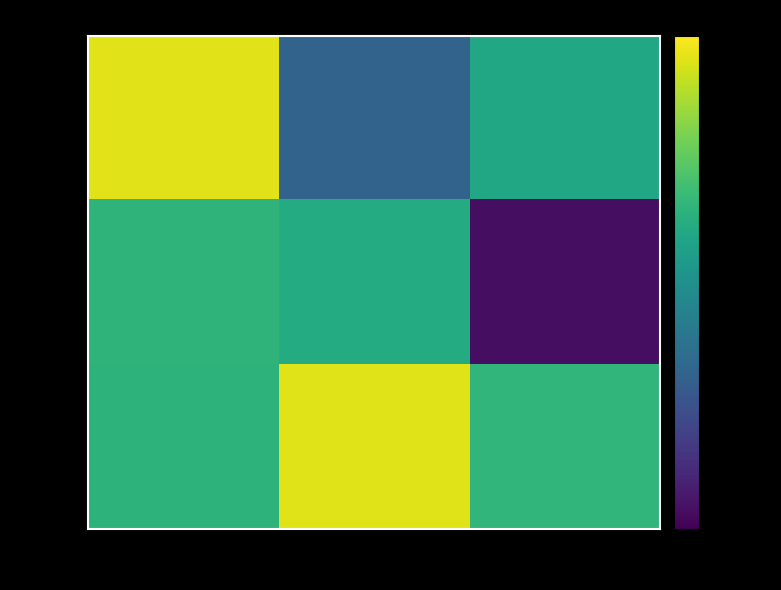

True or false: row_2 has a value of 0.9 at col_1.

True